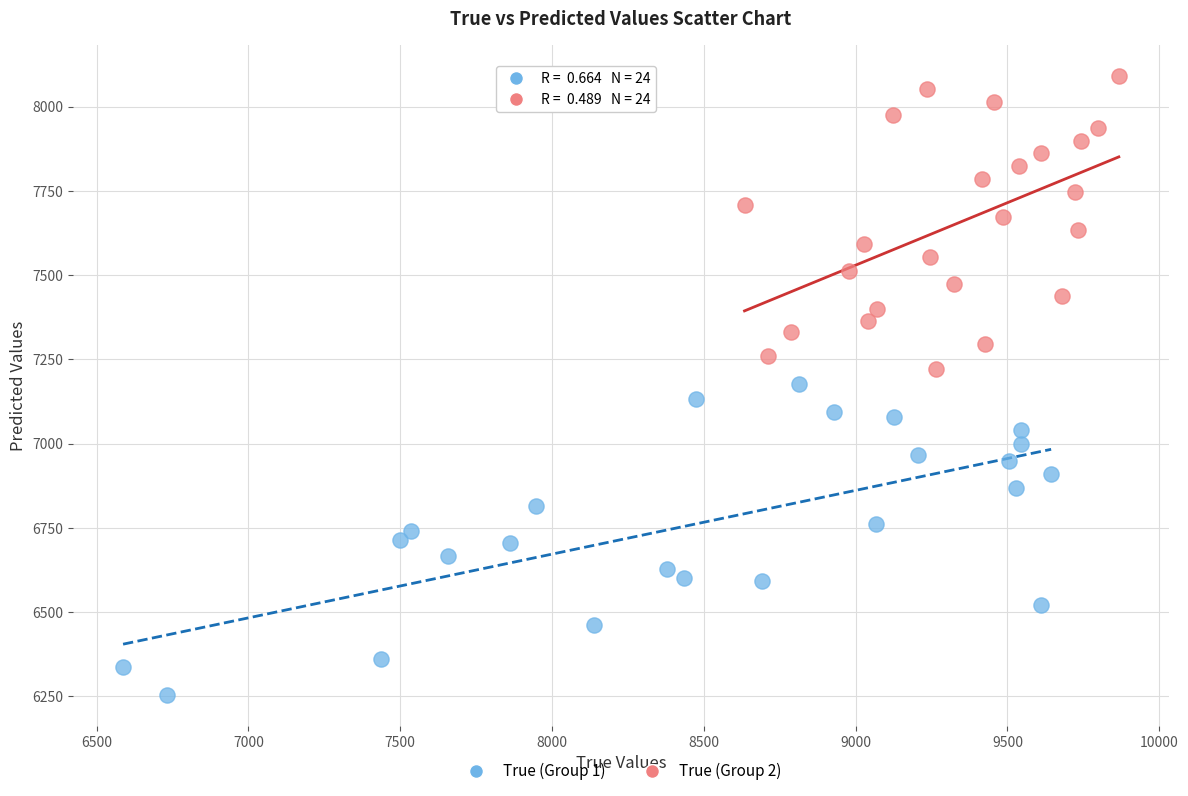

Which series reaches the maximum Y coordinate?

True (Group 2)